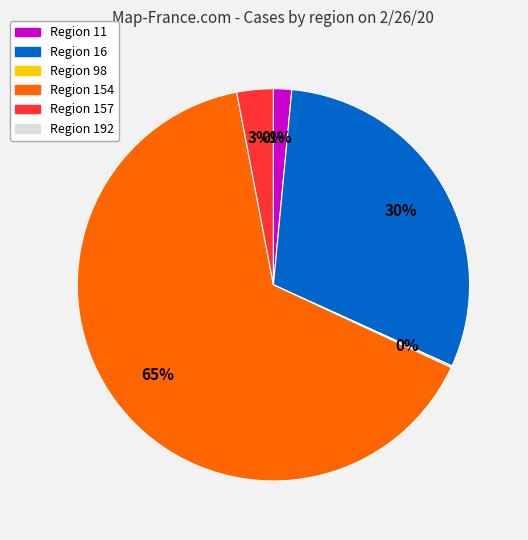

Rank the categories by value from lowest to highest.

192, 98, 11, 157, 16, 154